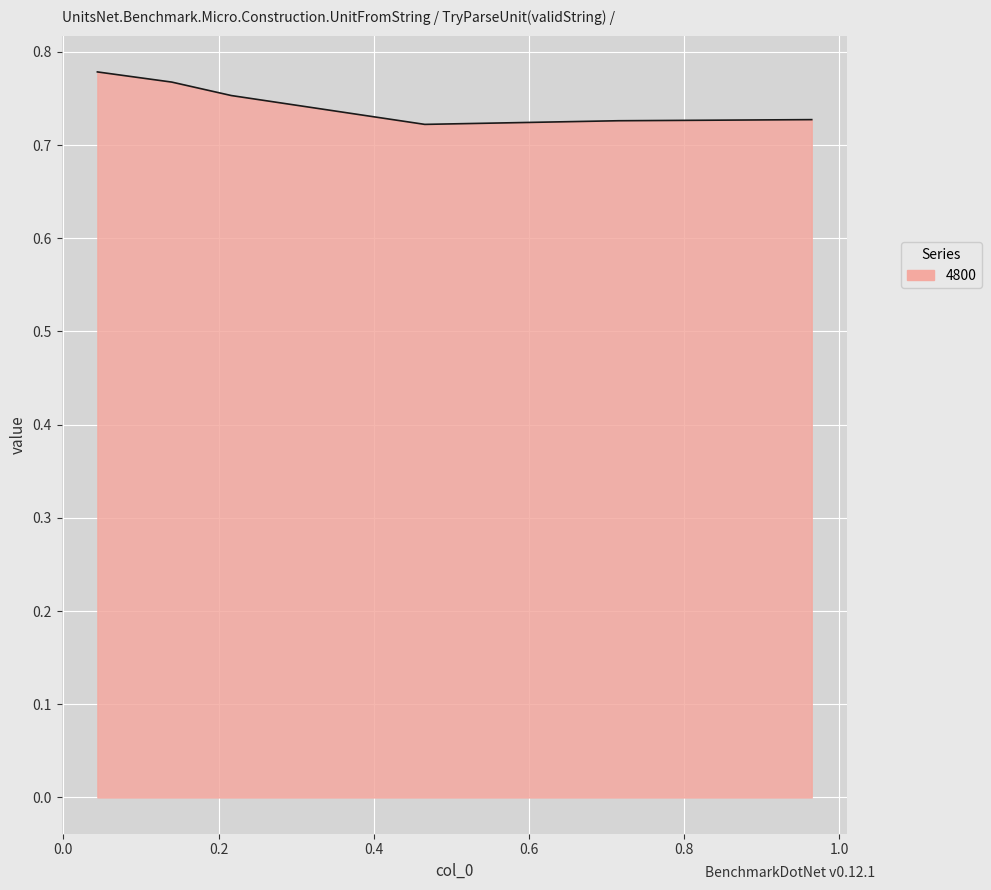

What is the sum of all values?

4.5